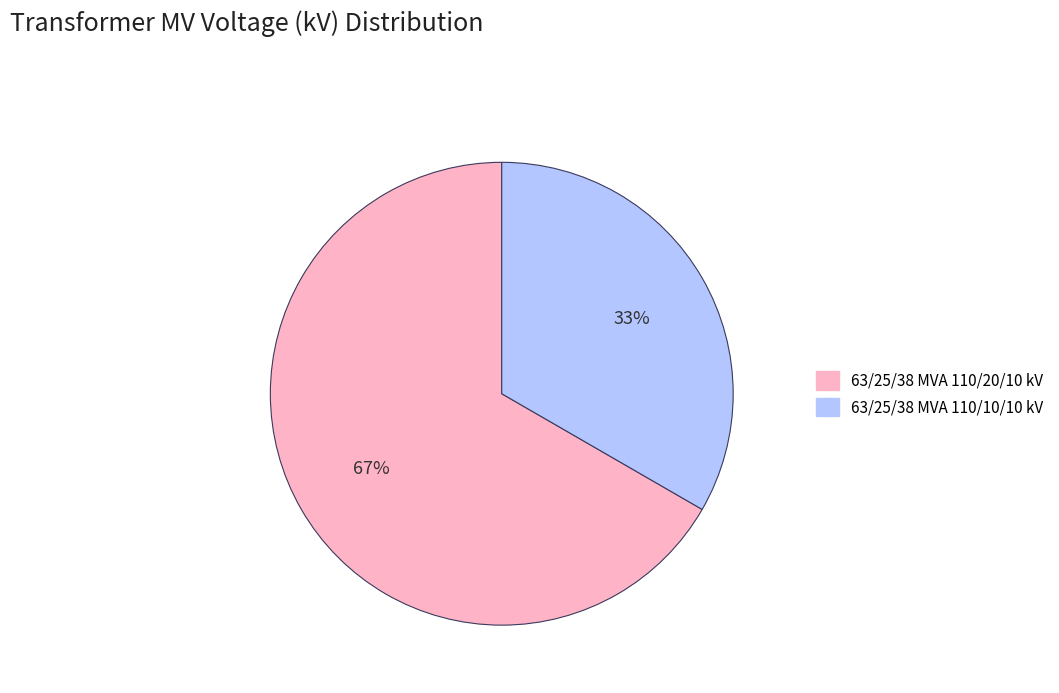

What is the smallest slice in the pie chart?

63/25/38 MVA 110/10/10 kV